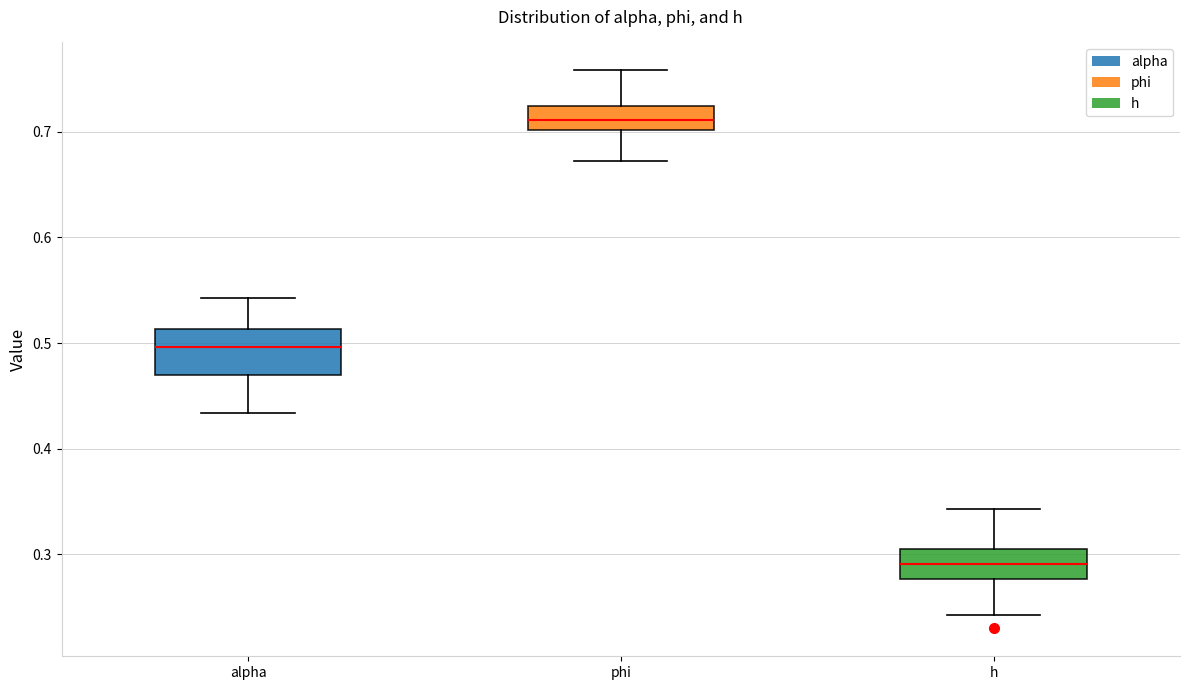

Where does the median line of the box for h sit on the y-axis? The values are not printed on the chart, so give them approximately, as read against the axis.

0.29